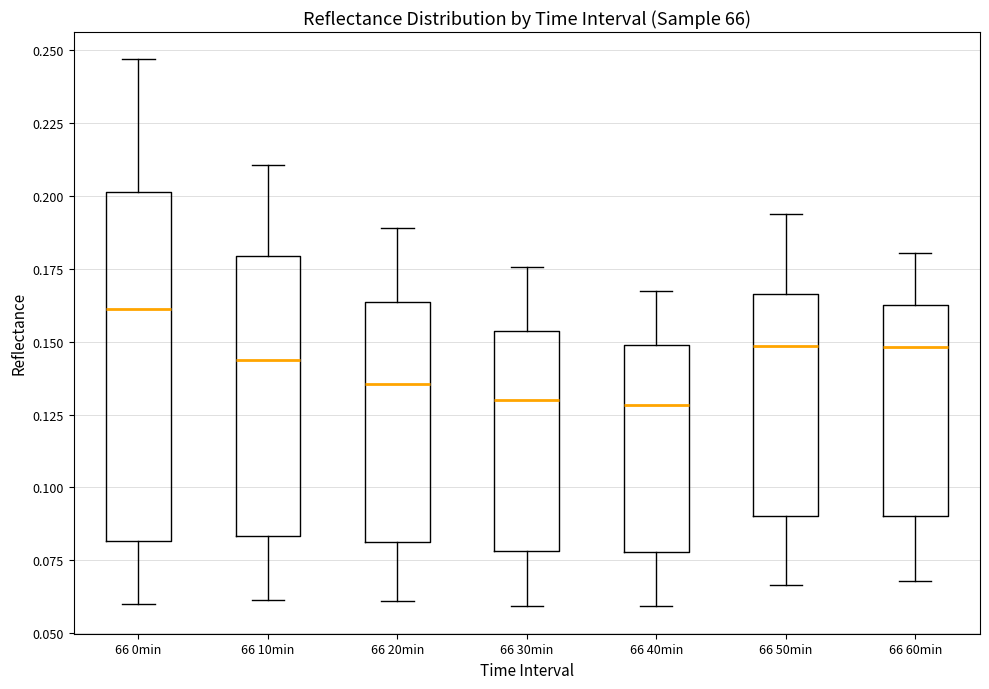

Which box's median line is the highest?

66 0min